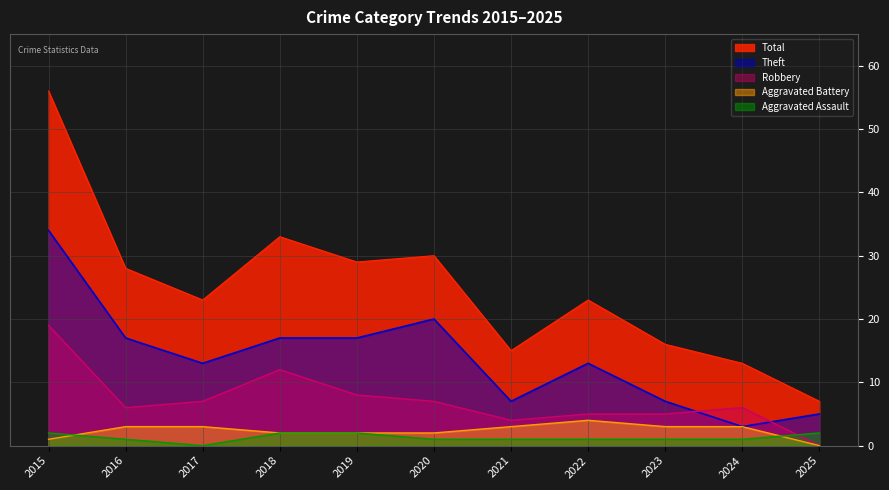

Which series has the largest total across all categories?

Total